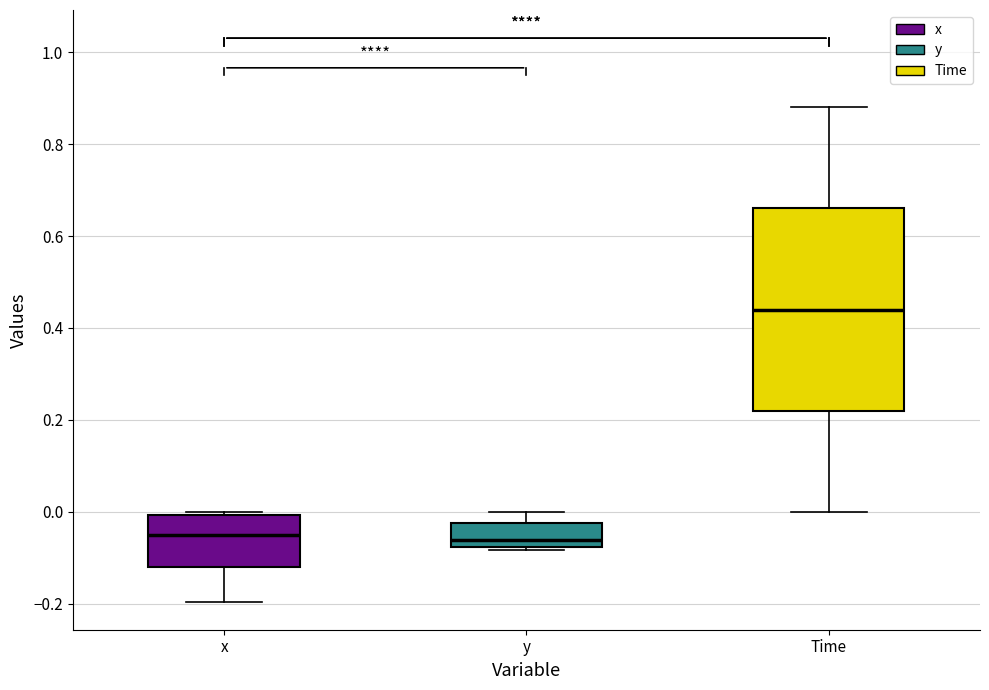

Where does the median line of the box for y sit on the y-axis? The values are not printed on the chart, so give them approximately, as read against the axis.

-0.06